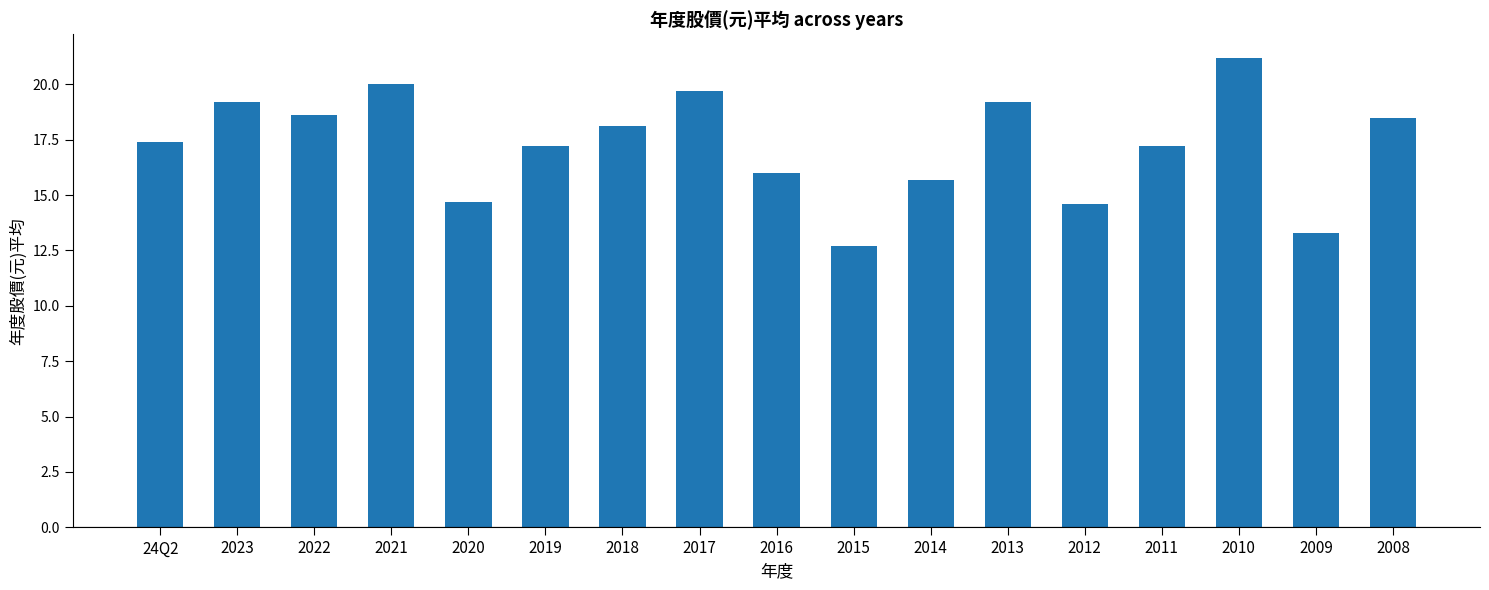

Reading left to right, what are all the values shown in this chart?

24Q2=17.4	2023=19.2	2022=18.6	2021=20.0	2020=14.7	2019=17.2	2018=18.1	2017=19.7	2016=16.0	2015=12.7	2014=15.7	2013=19.2	2012=14.6	2011=17.2	2010=21.2	2009=13.3	2008=18.5